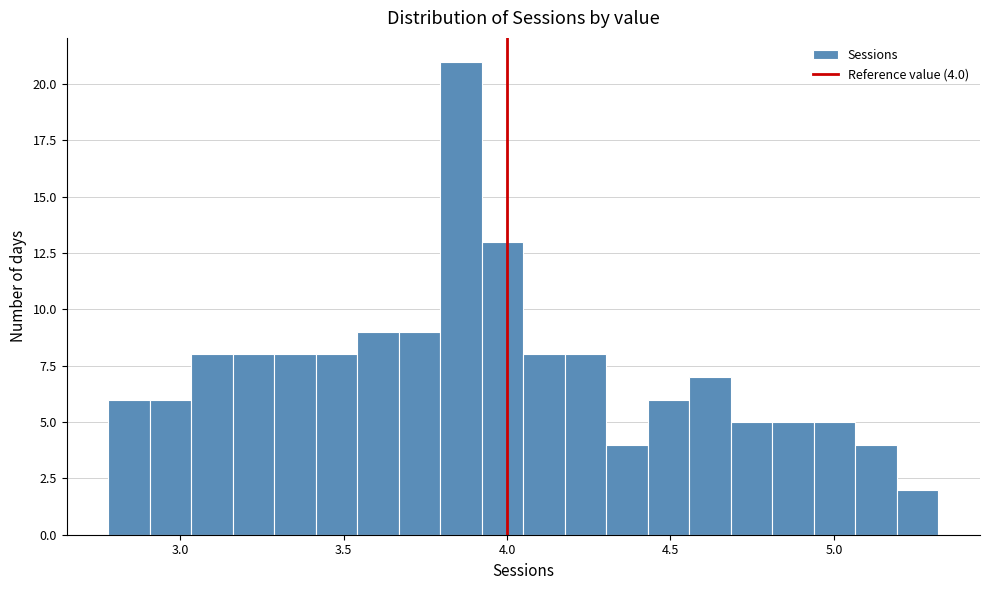

Read against the x-axis, roughly where is the centre of the tallest bar?

3.85